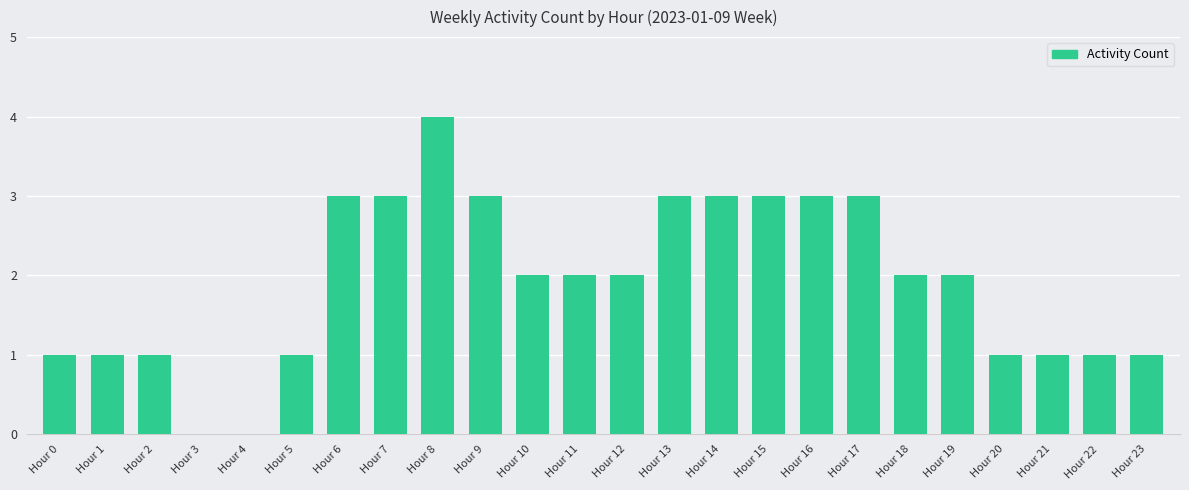

What value does the data have at Hour 13?

3